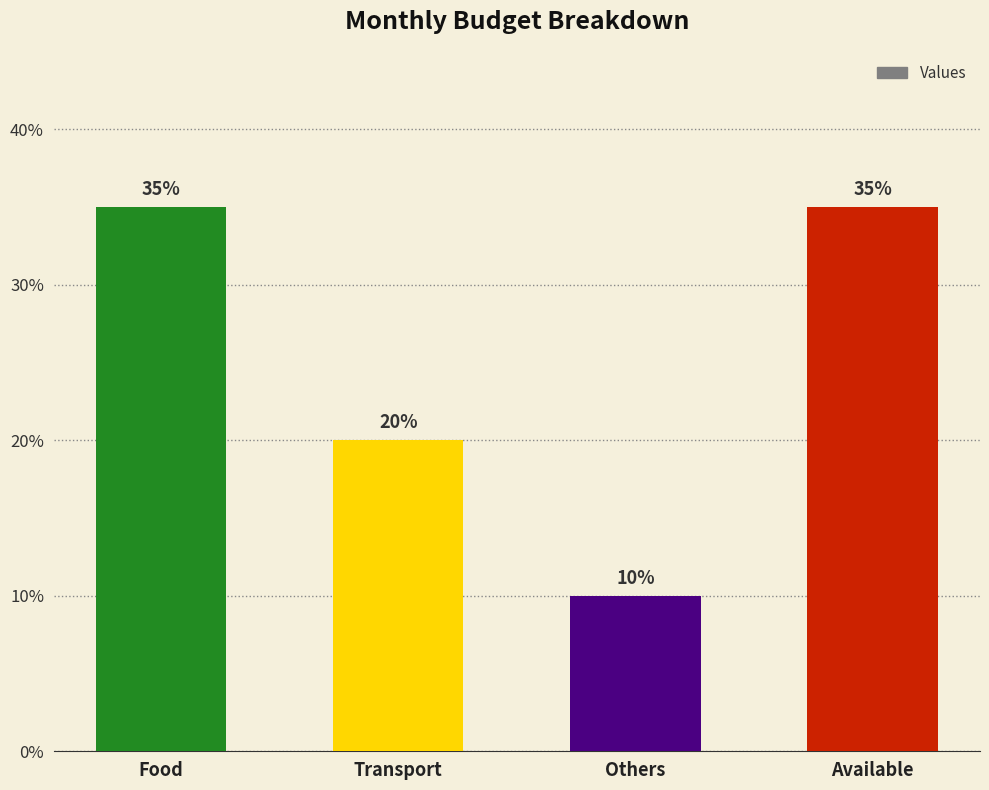

How many values are between 20 and 35?

3